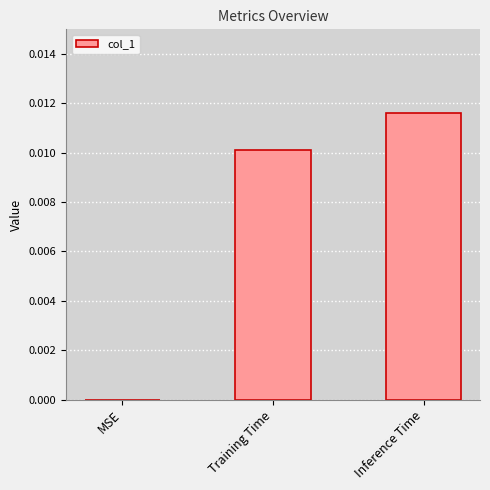

The chart shows a value of 0.0 at Training Time. True or false?

True